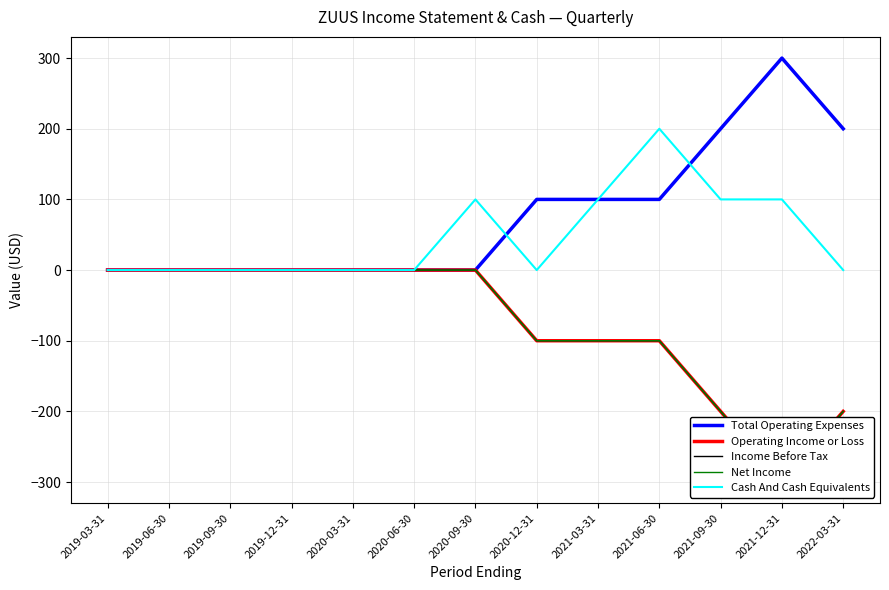

True or false: Cash And Cash Equivalents has more than 1 interior local peaks.

True